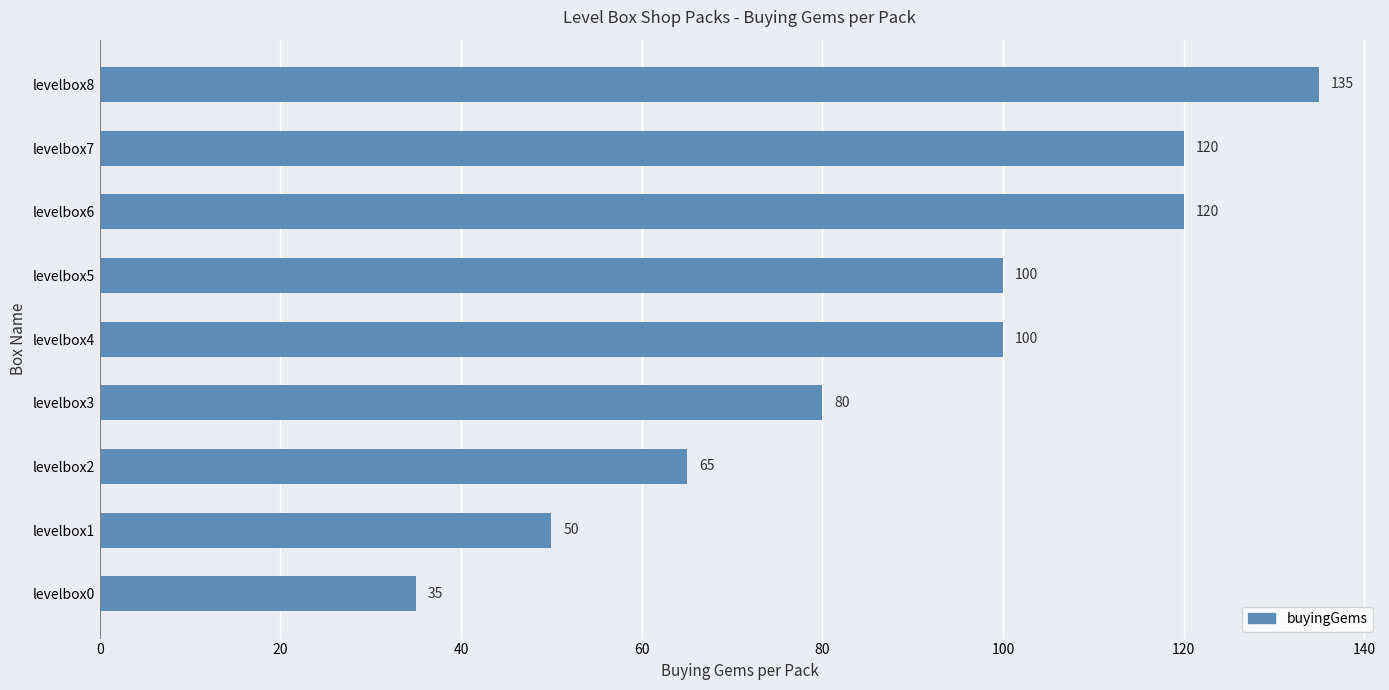

What is the ratio of the value at levelbox0 to the value at levelbox3?

0.4